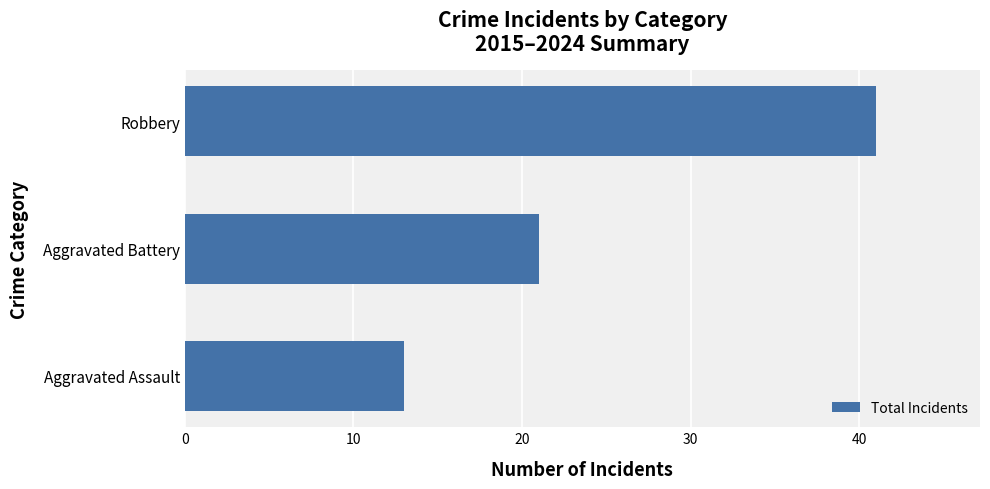

Reading bottom to top, transcribe all the data shown in this chart.

13	21	41